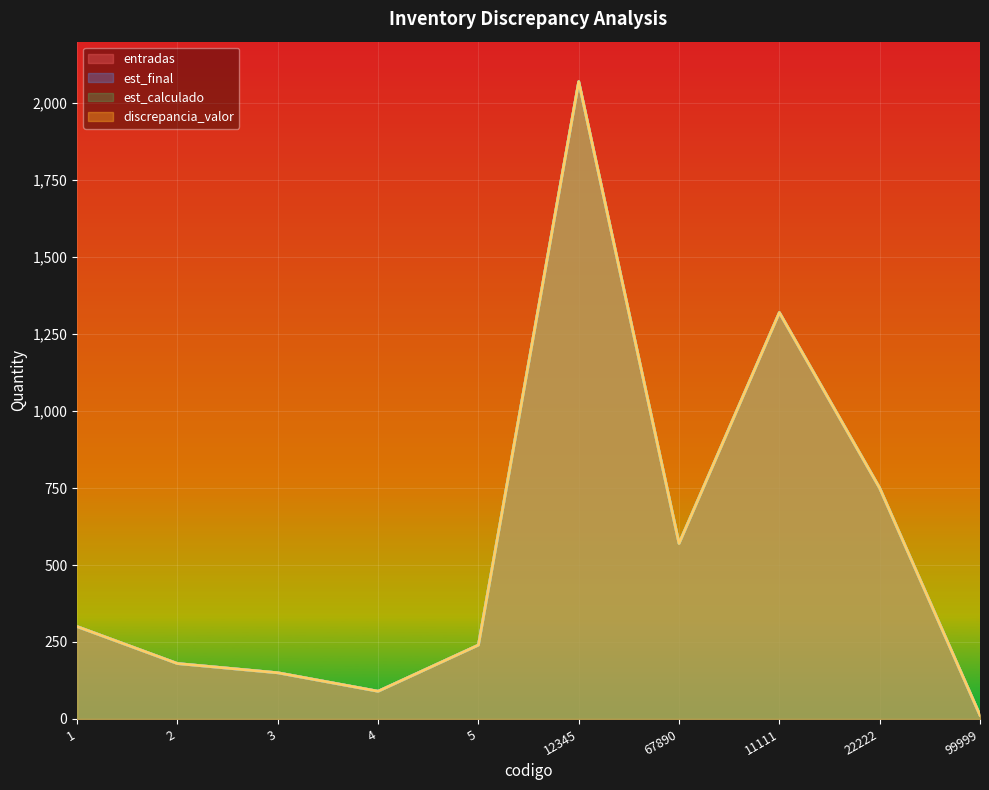

Where is the first local maximum for est_final?

12345